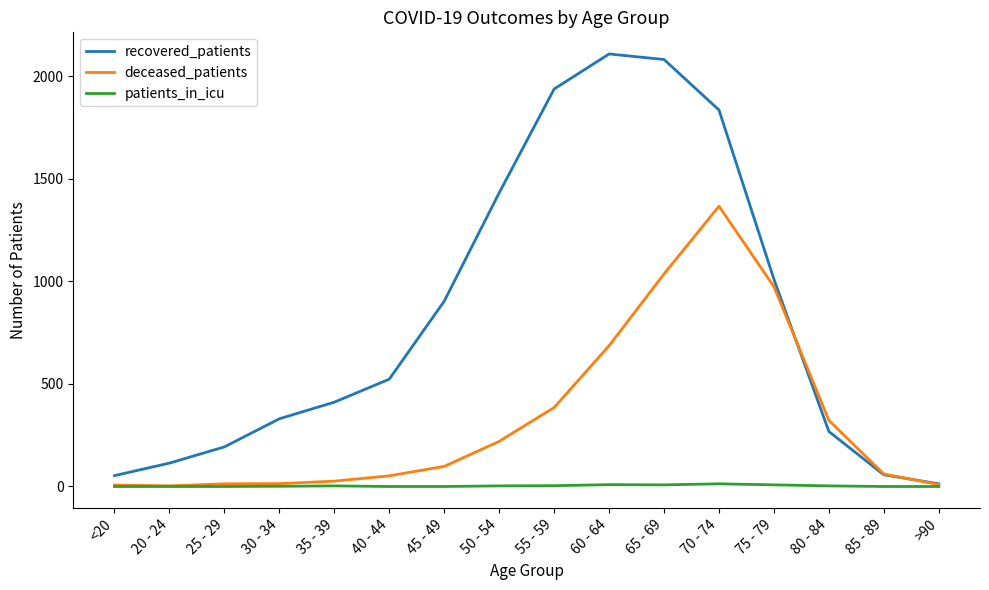

Between 20 - 24 and 50 - 54, which series saw the biggest shift?

recovered_patients